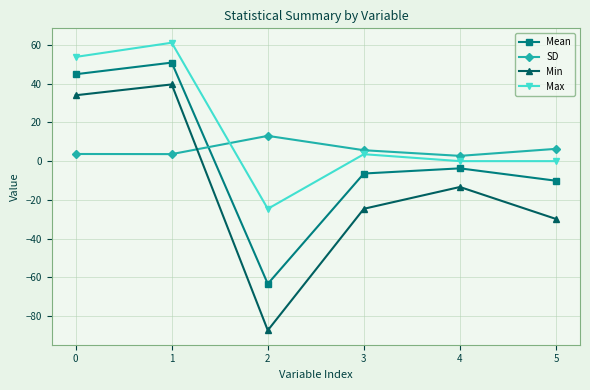

What is the value of the SD point at the 3rd from the left?

13.0